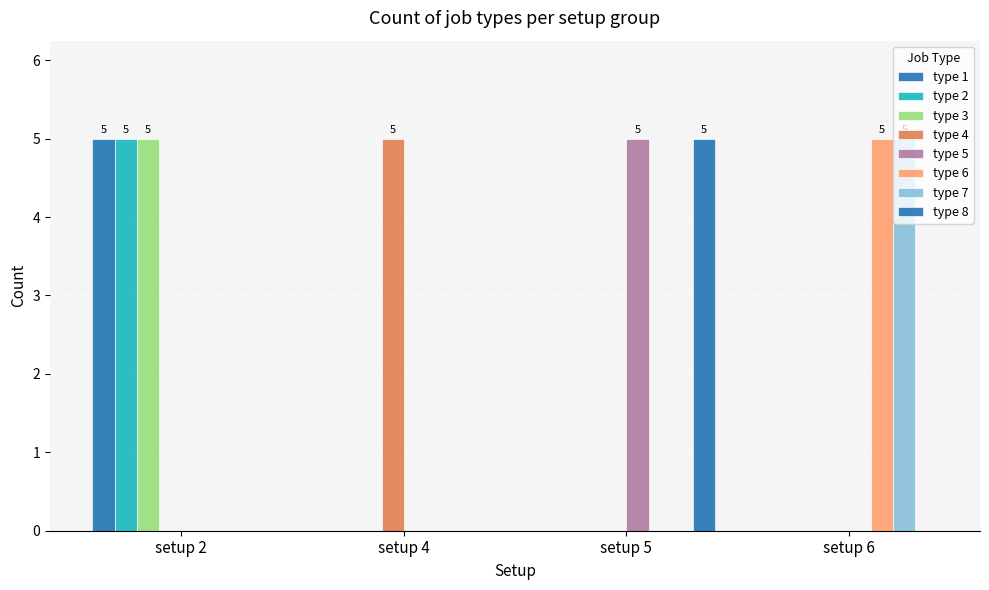

Are the bars horizontal?

No